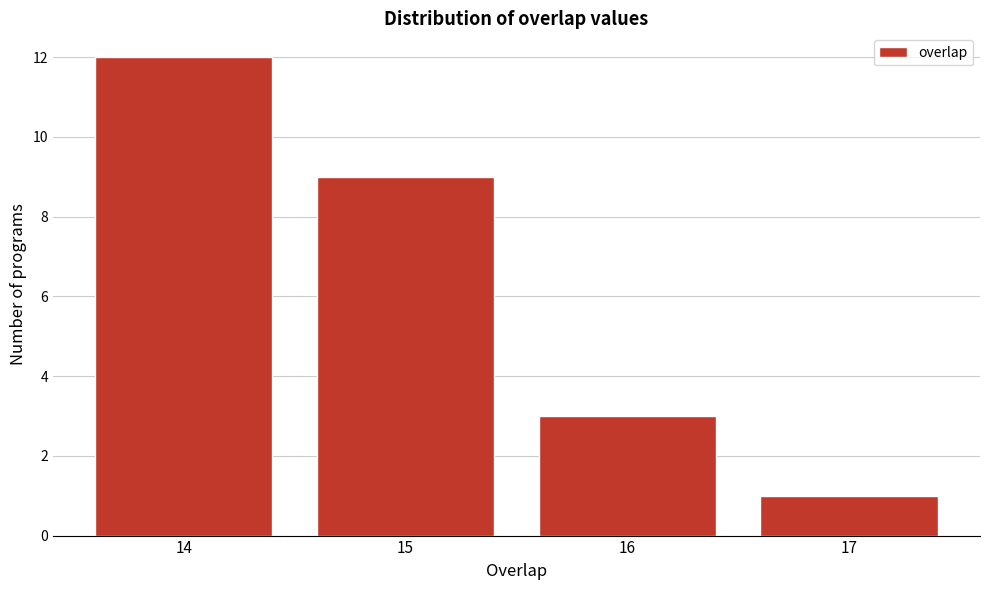

Reading left to right, extract all data points from this chart.

14=12	15=9	16=3	17=1